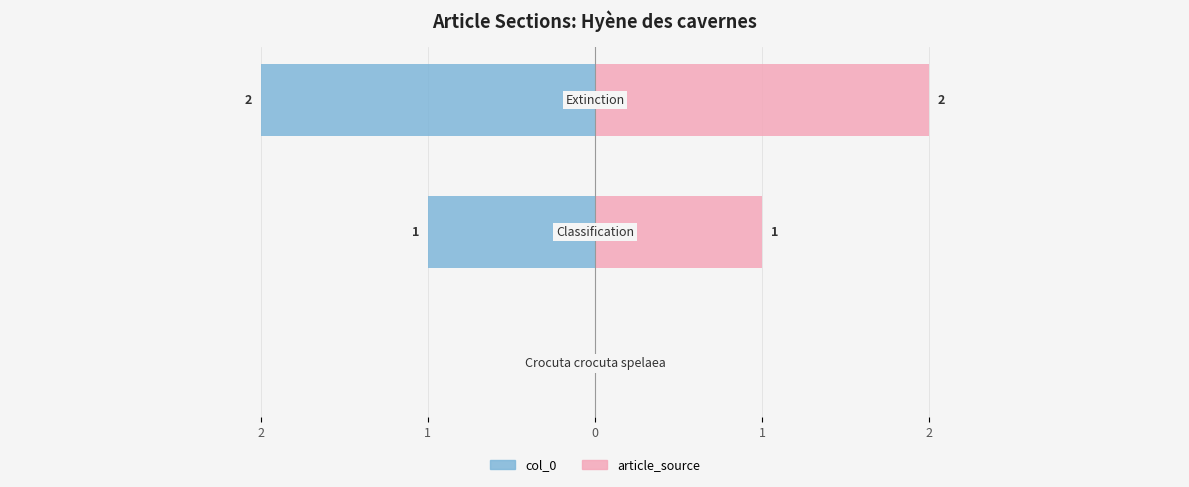

What is the maximum value shown in the chart?

2